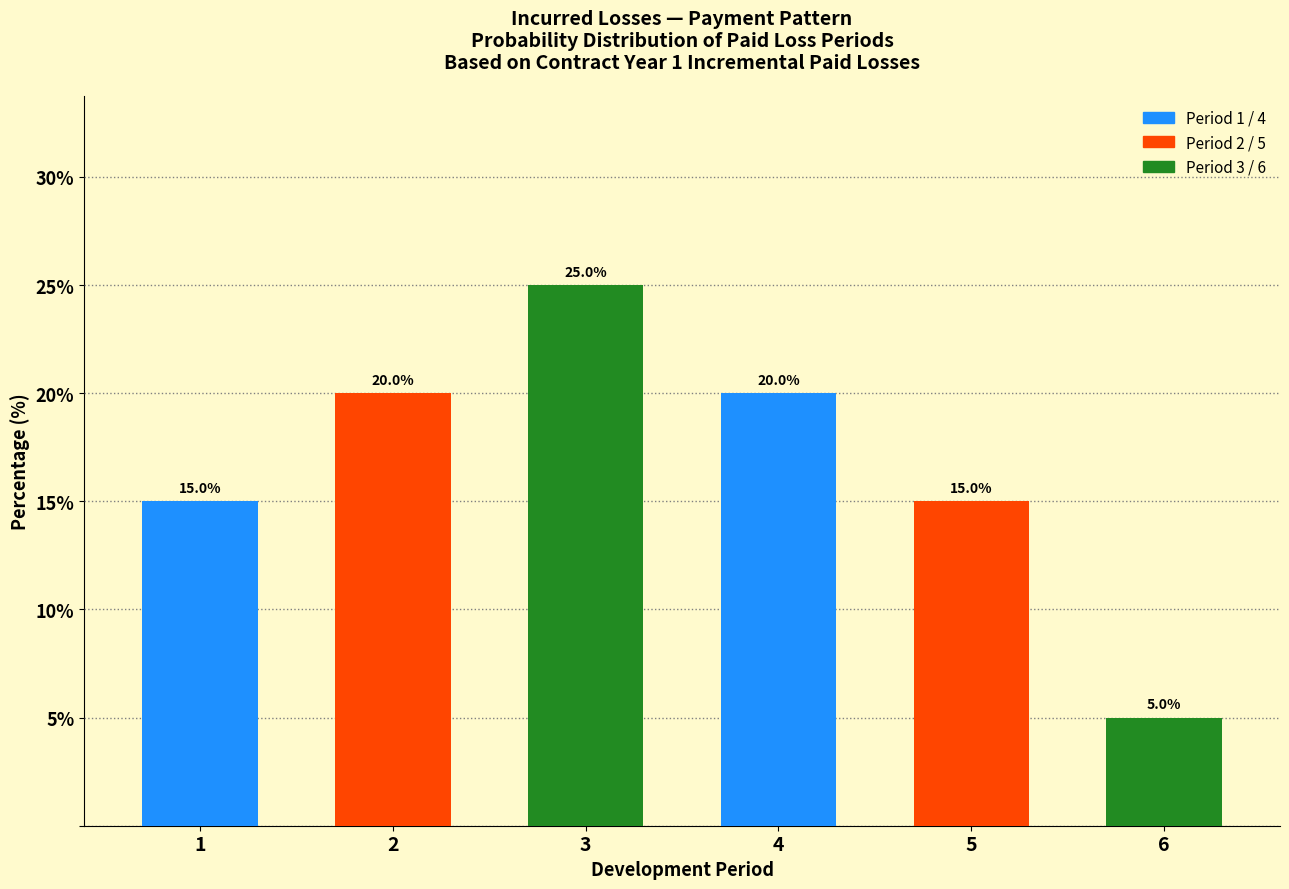

Reading left to right, list all the values displayed in this chart.

1=15	2=20	3=25	4=20	5=15	6=5